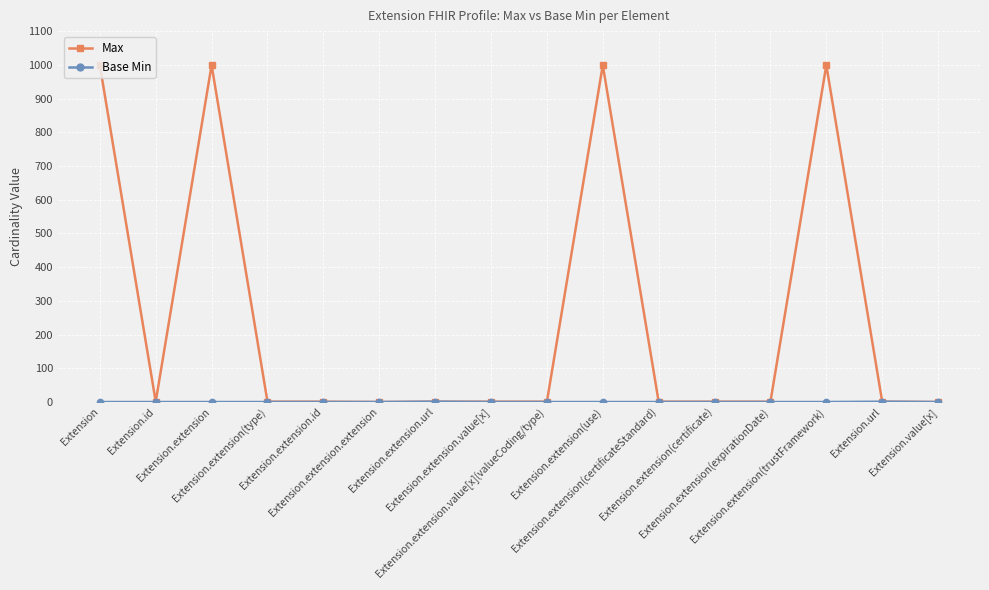

True or false: Max has more than 0 interior local peaks.

True